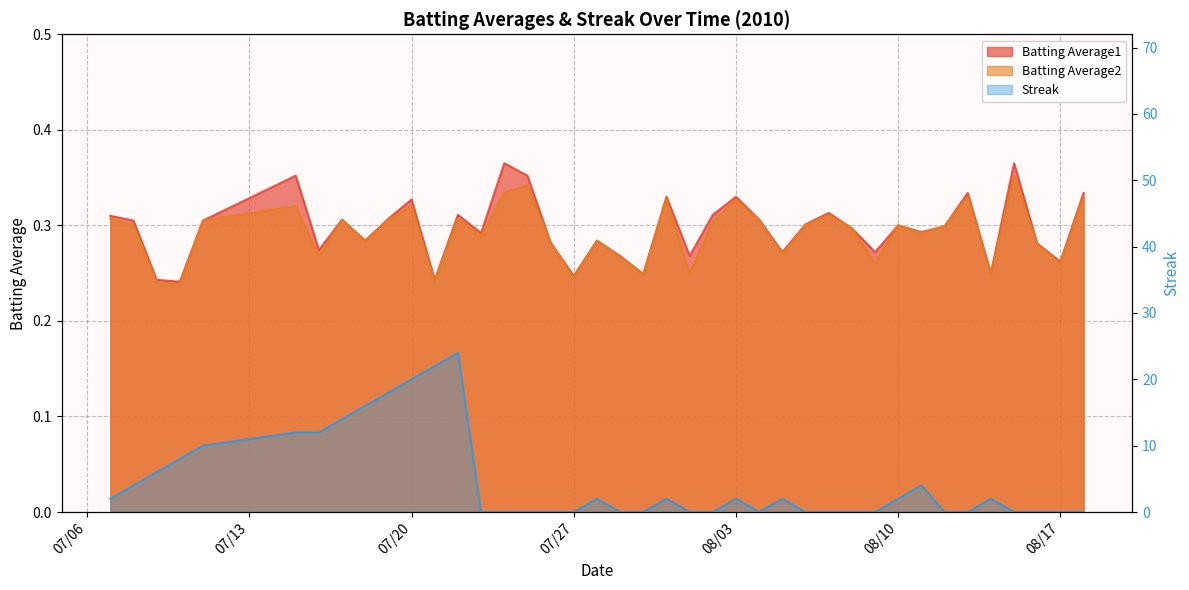

What are all the series names shown in the legend?

Batting Average1, Batting Average2, Streak